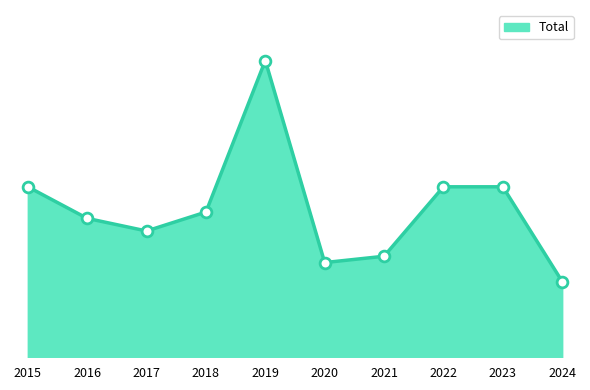

Is this an area chart (filled region under the line)?

Yes